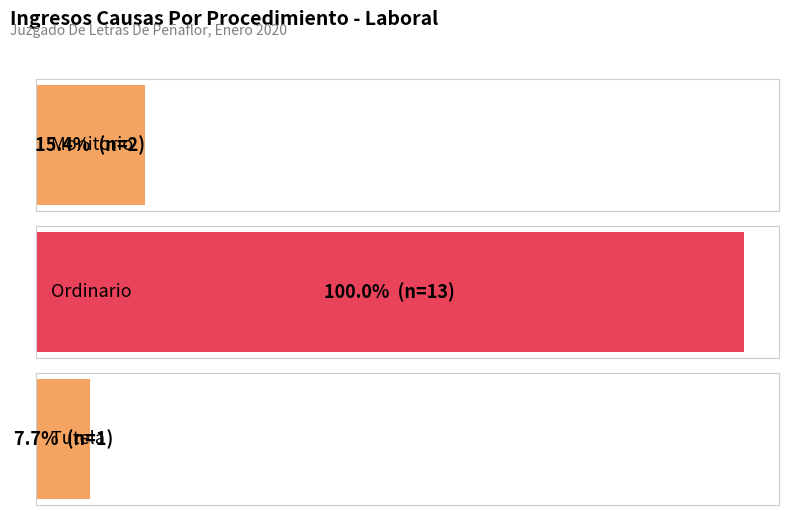

Rank the categories by value from lowest to highest.

Tutela, Monitorio, Ordinario